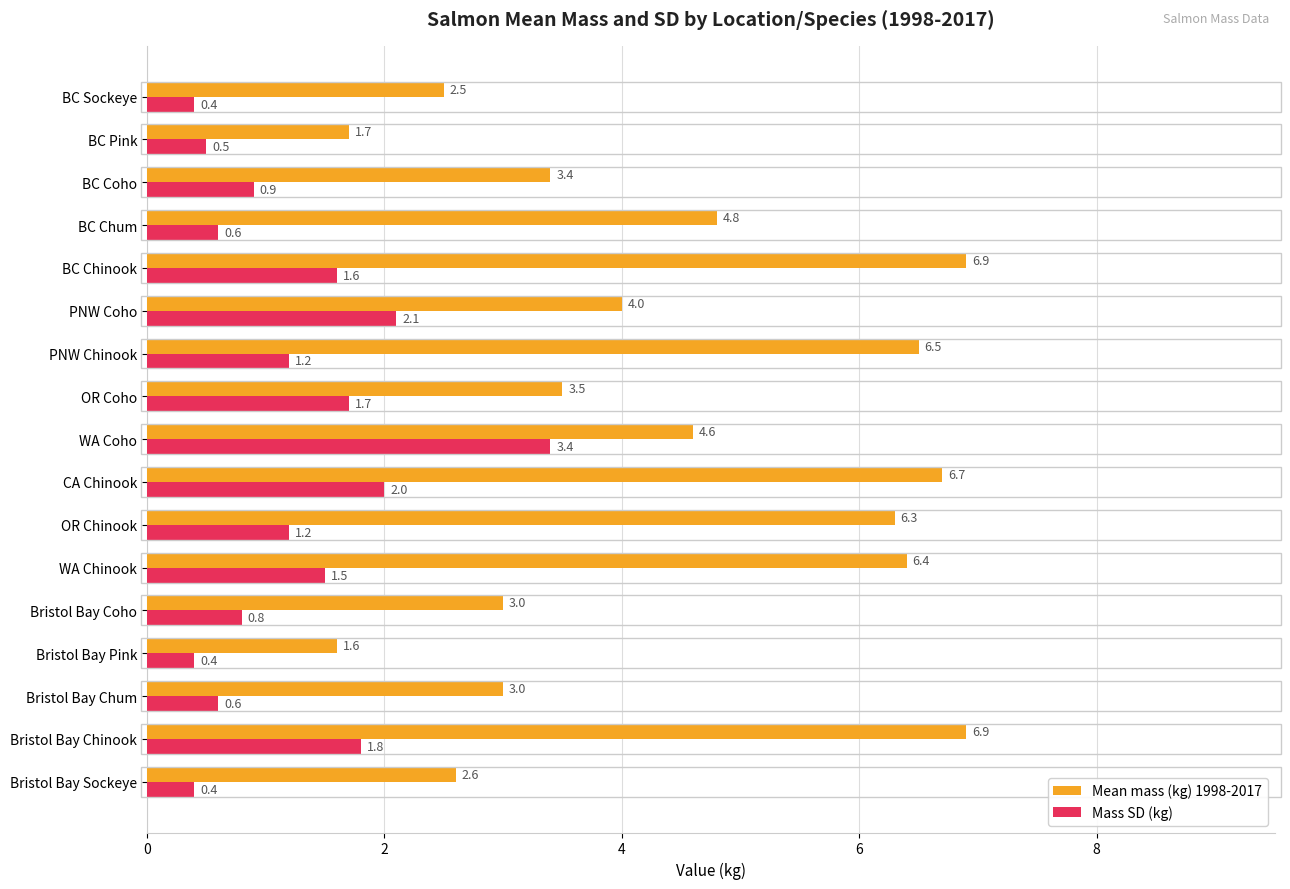

The value of Mass SD (kg) at BC Sockeye is 0.4. True or false?

True